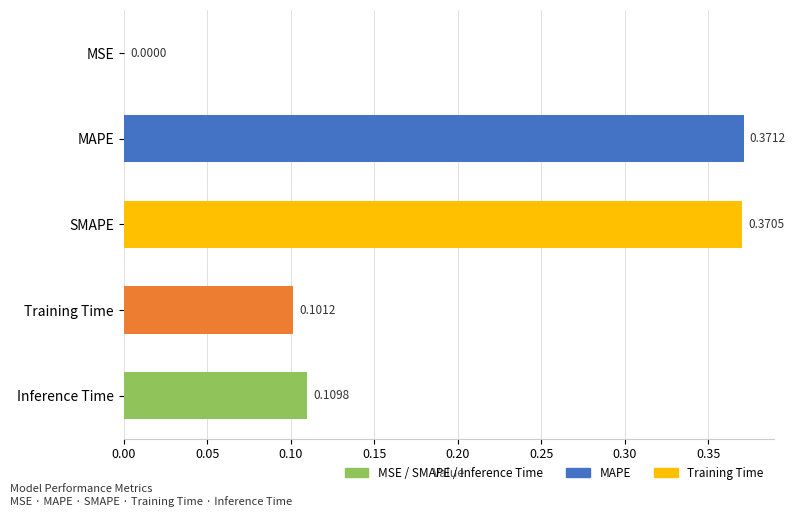

Where is the data nearest to the value 0?

MSE